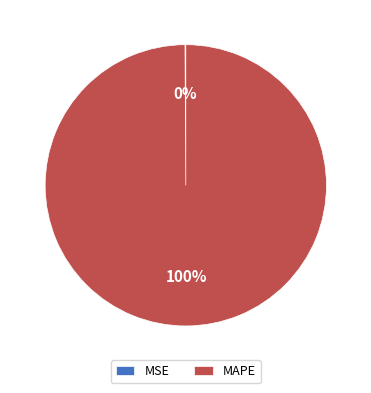

To the nearest percent, what is the average slice percentage?

50%